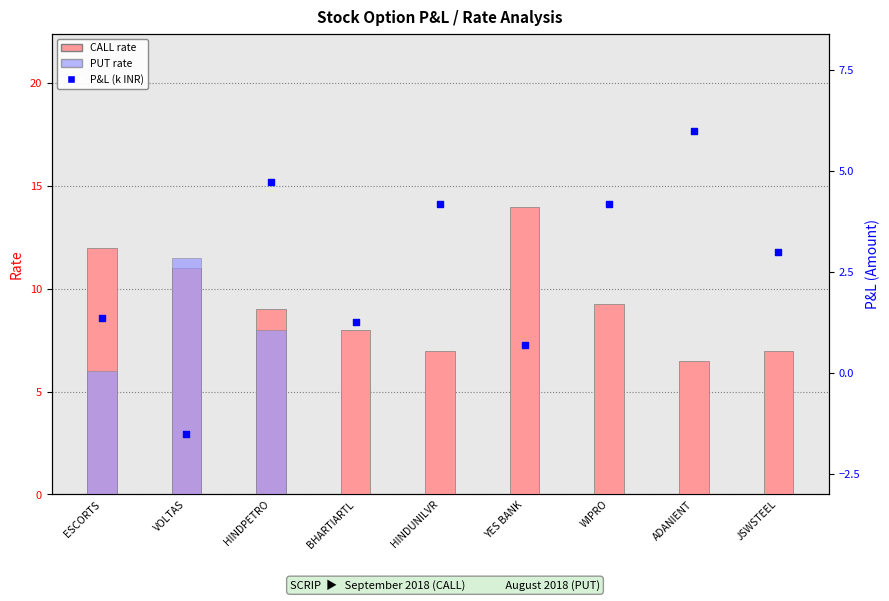

Is the value of P&L (k) at WIPRO greater than the value of CALL rate at HINDPETRO?

No